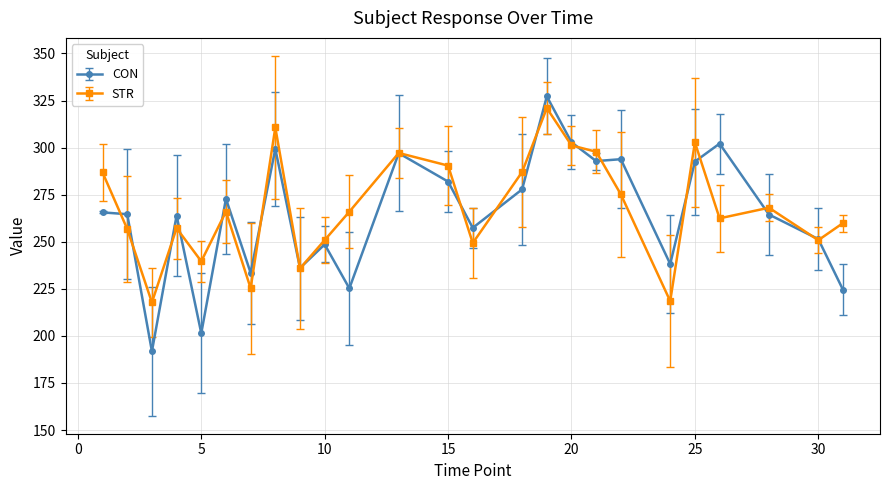

What is the lowest value of the STR series?

217.8